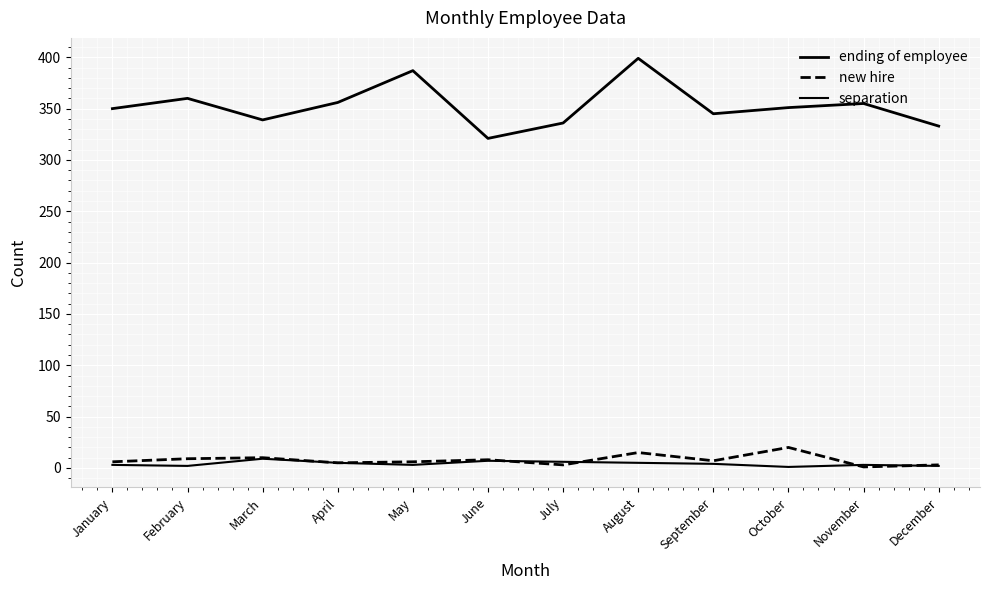

What is the minimum value for ending of employee?

321